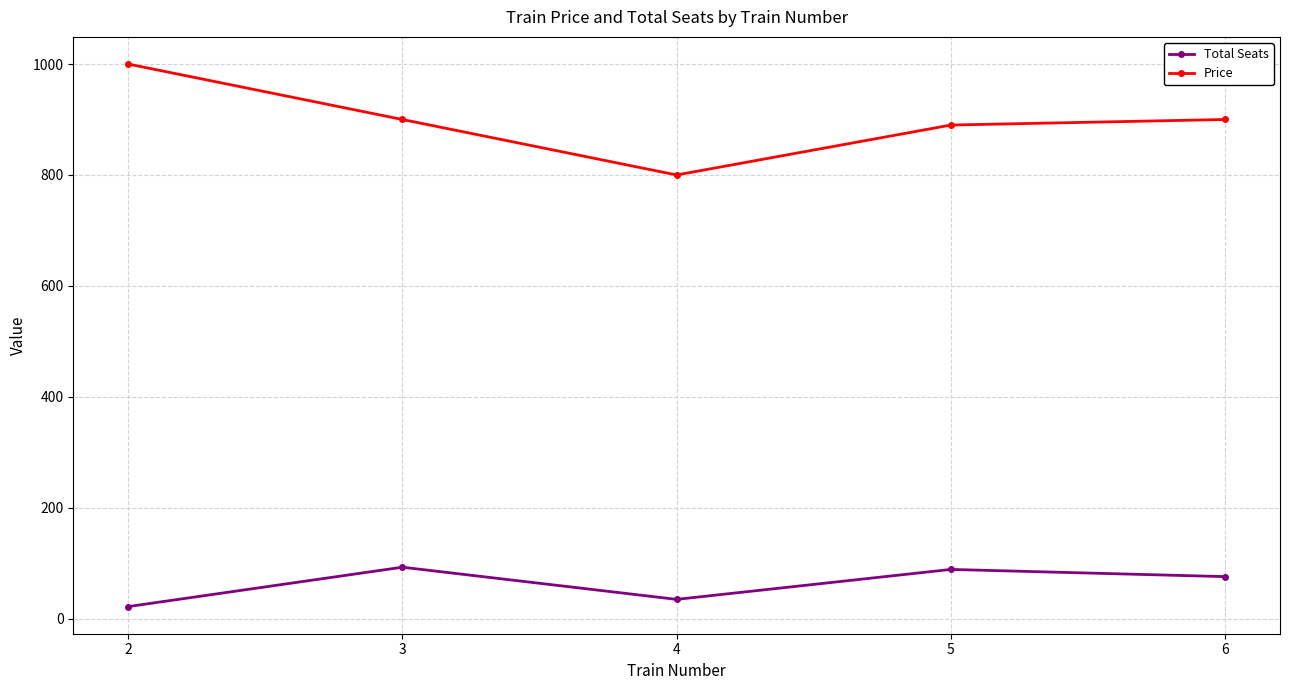

What is the value of the Price point at the 4th from the left?

890